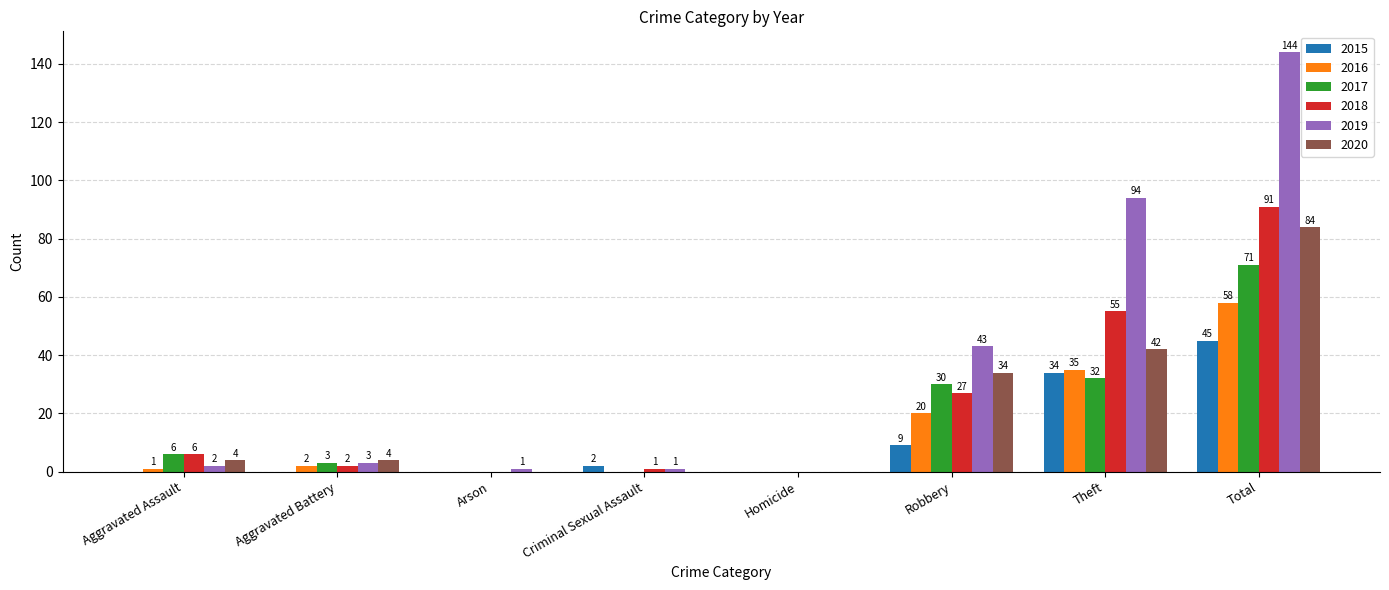

What is the sum of the 2018 values at Aggravated Battery and Total?

93